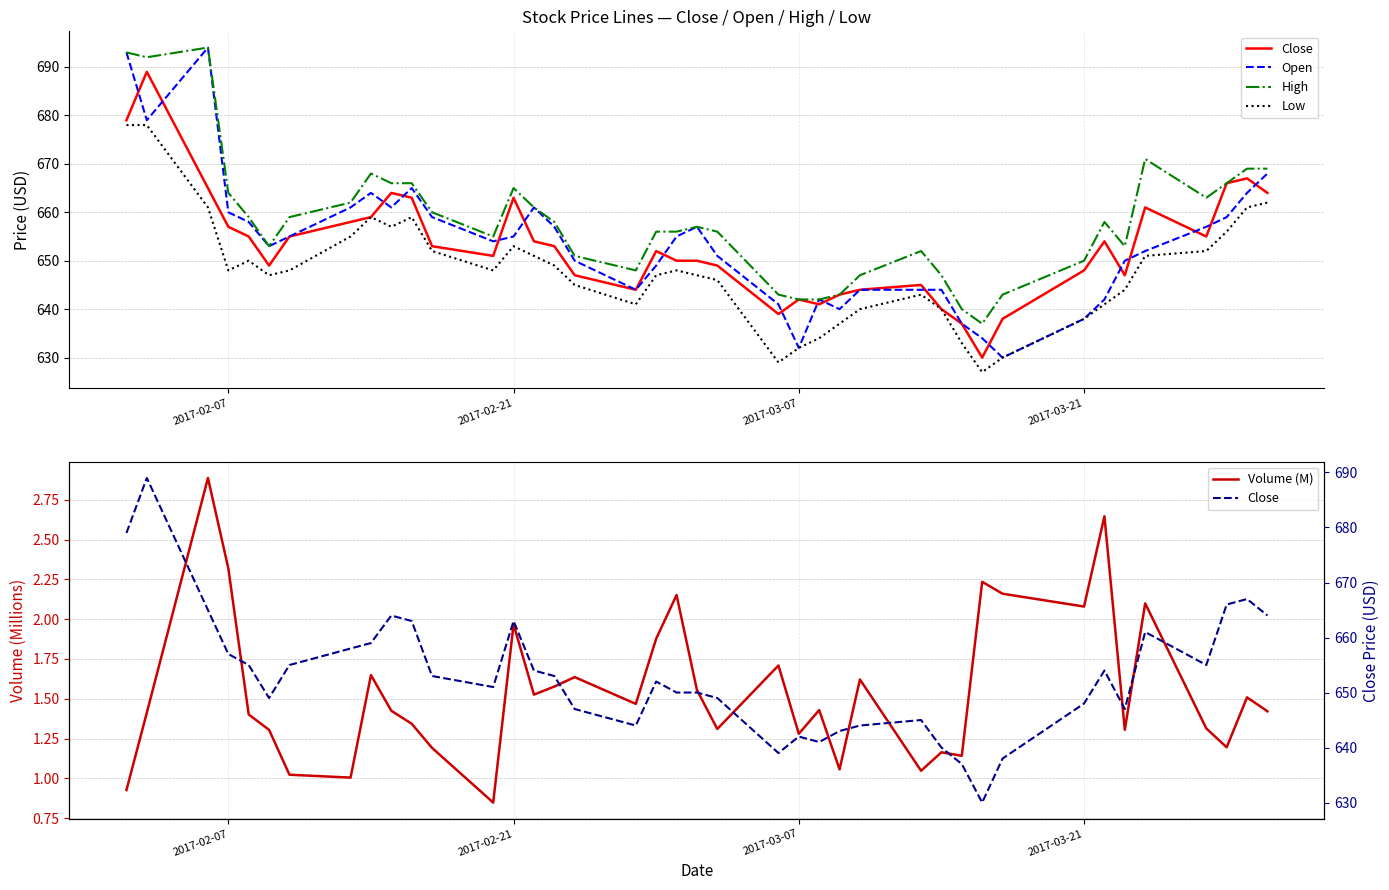

How many values in the Volume (M) series exceed 1?

38